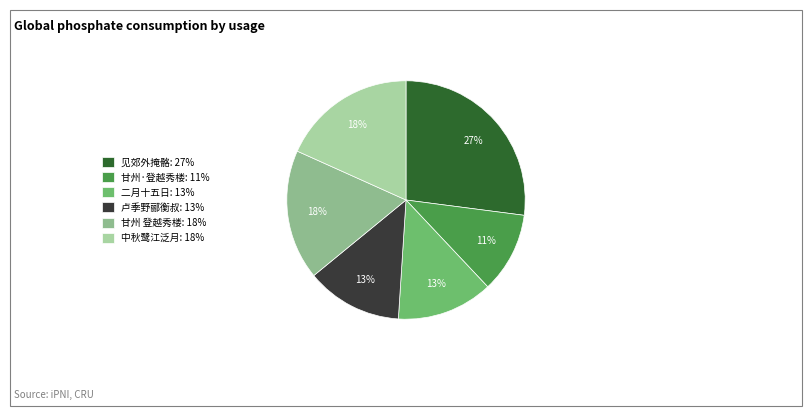

Is the sum of 二月十五日: 13% and 甘州 登越秀楼: 18% greater than half?

No